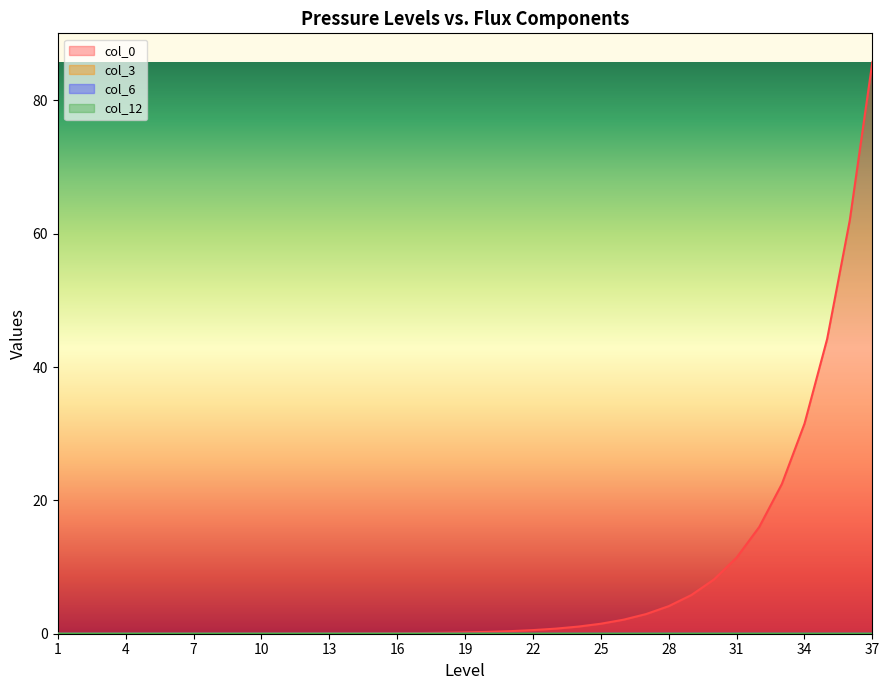

Is the value of col_3 at 34 greater than the value of col_12 at 21?

Yes